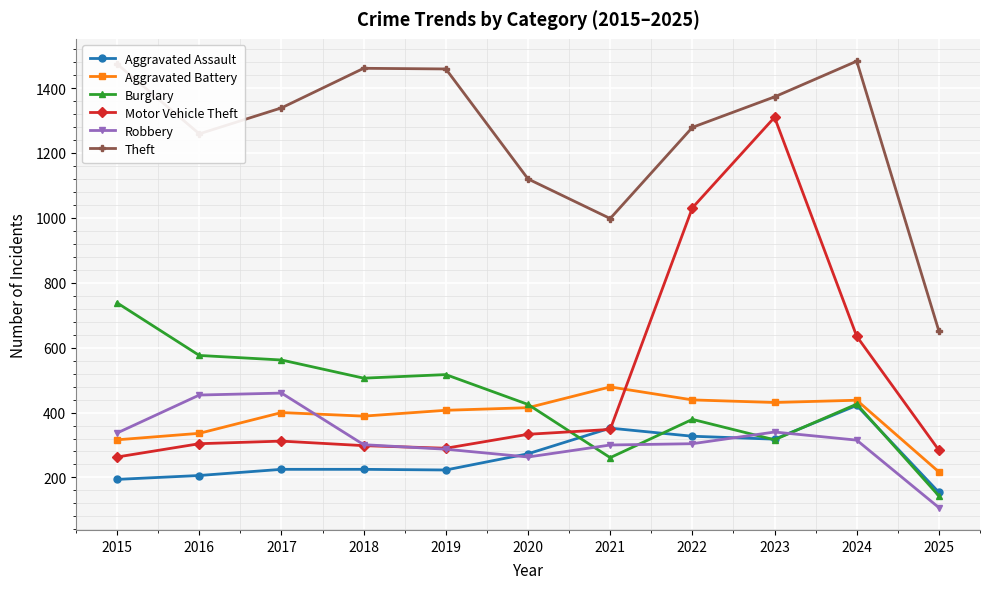

At which label is Robbery closest to 283?

2019